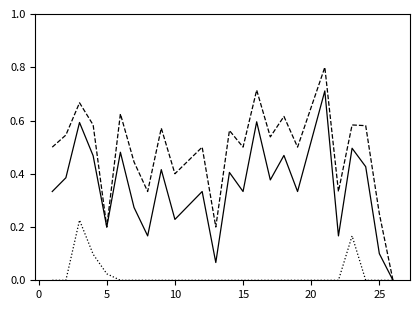

What is the maximum value shown in the chart?

0.8